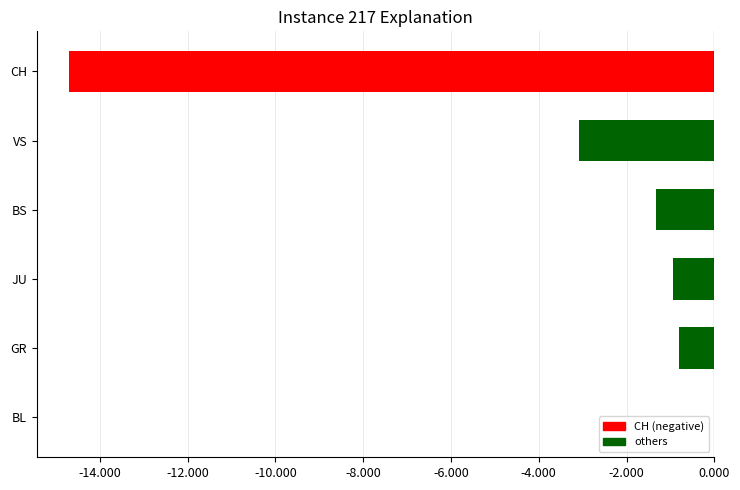

Which category has the highest value across all series?

BL